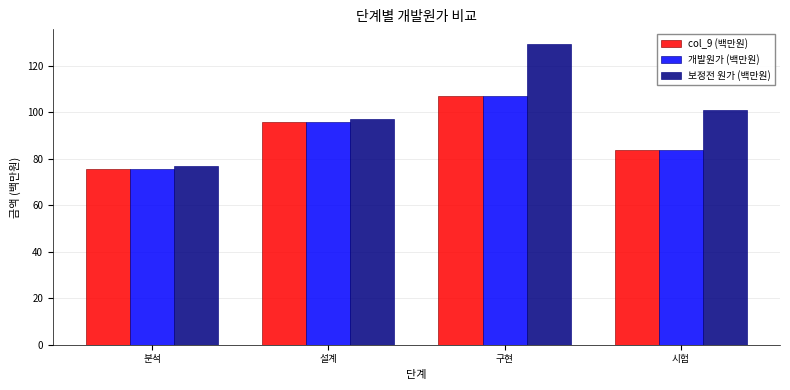

What is the value of the 개발원가 (백만원) bar at the 2nd from the left?

95.6